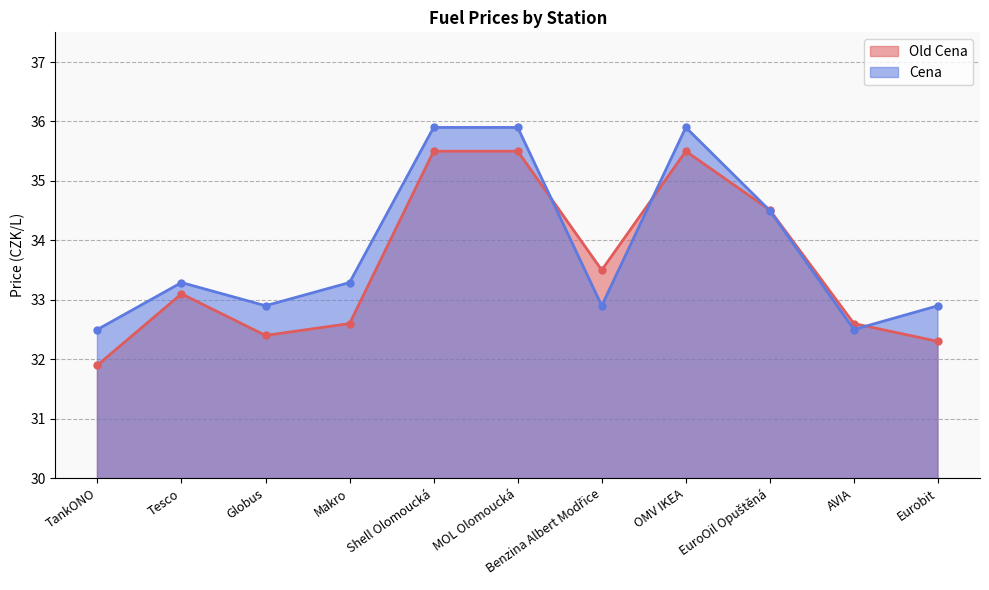

Does the chart display data point markers on the line(s)?

Yes